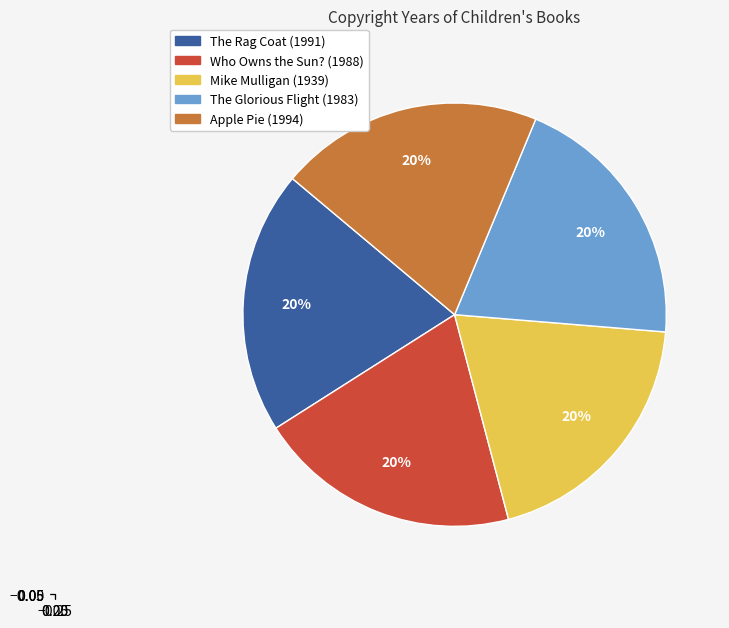

To the nearest percent, what portion does Who Owns the Sun? (1988) represent?

20%